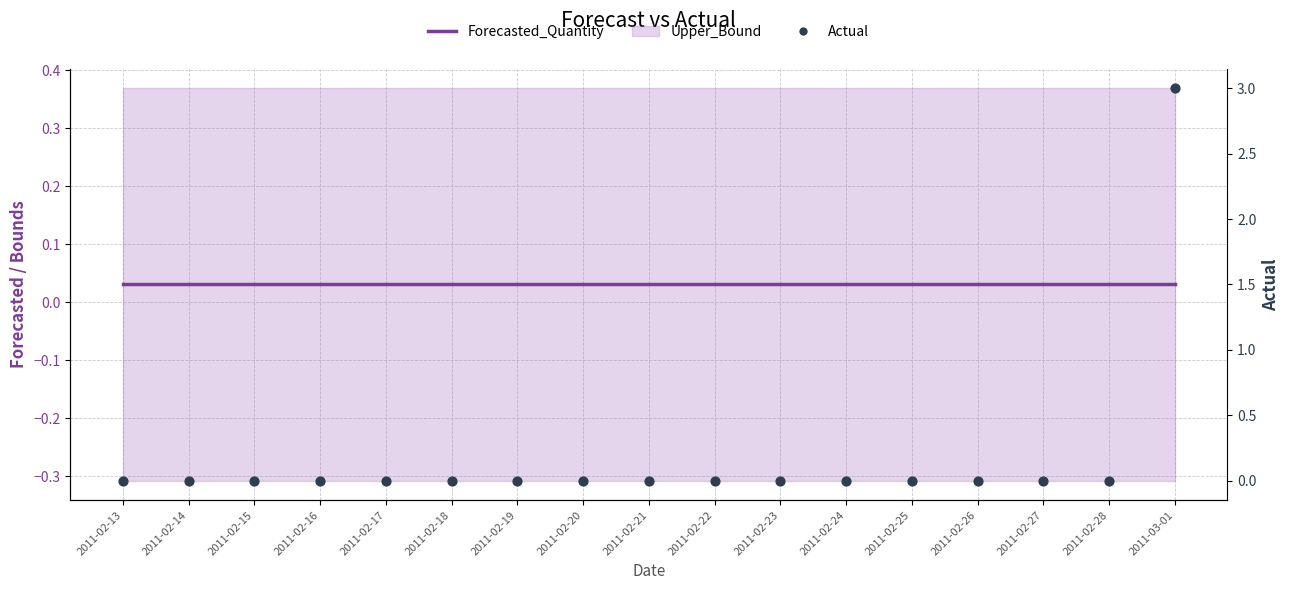

Which series contains the highest Y value?

Actual